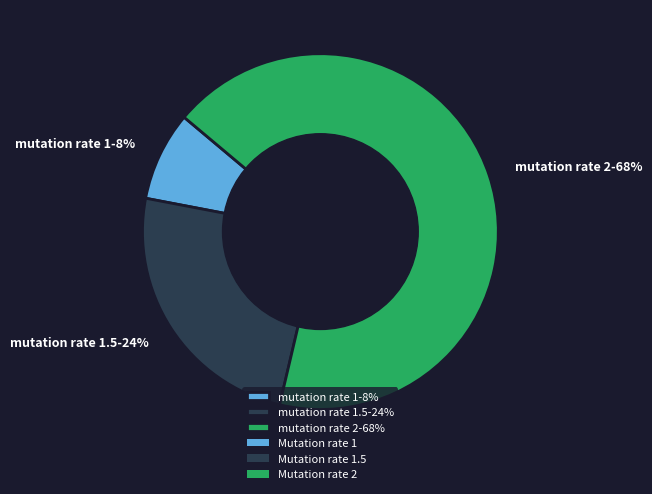

What percentage is the mutation rate 1-8% slice, to the nearest percent?

8%